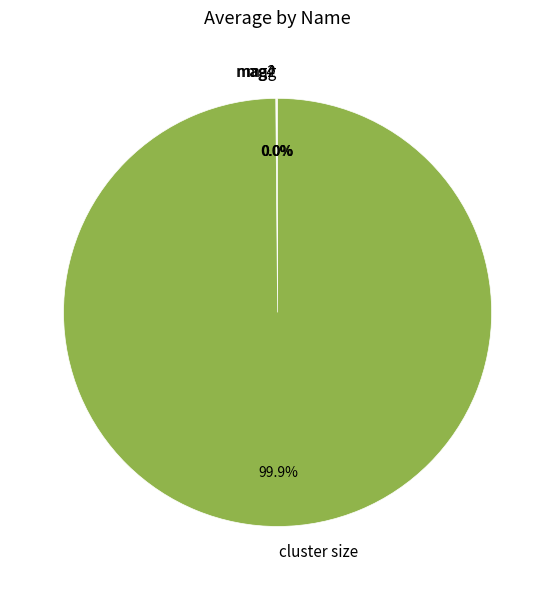

What is the largest slice in the pie chart?

cluster size